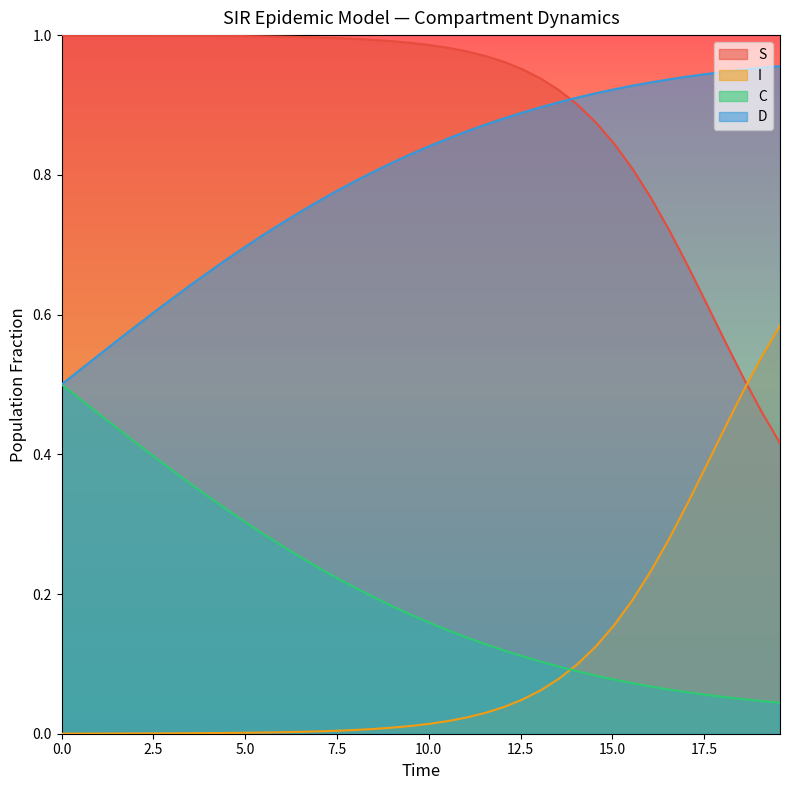

How many times do I and C cross each other?

1